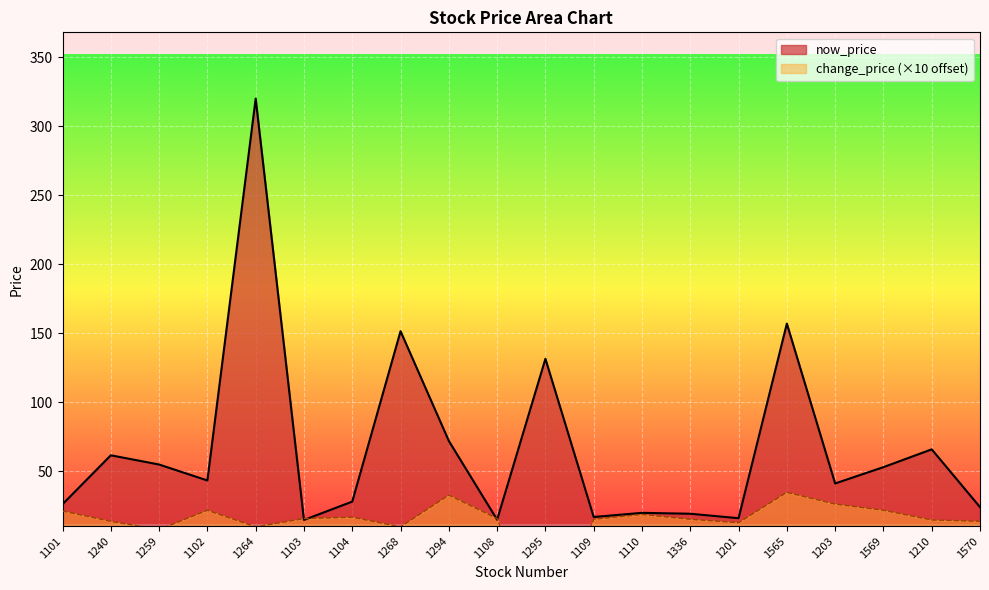

The now_price series shows 26.1 at 1101. True or false?

True